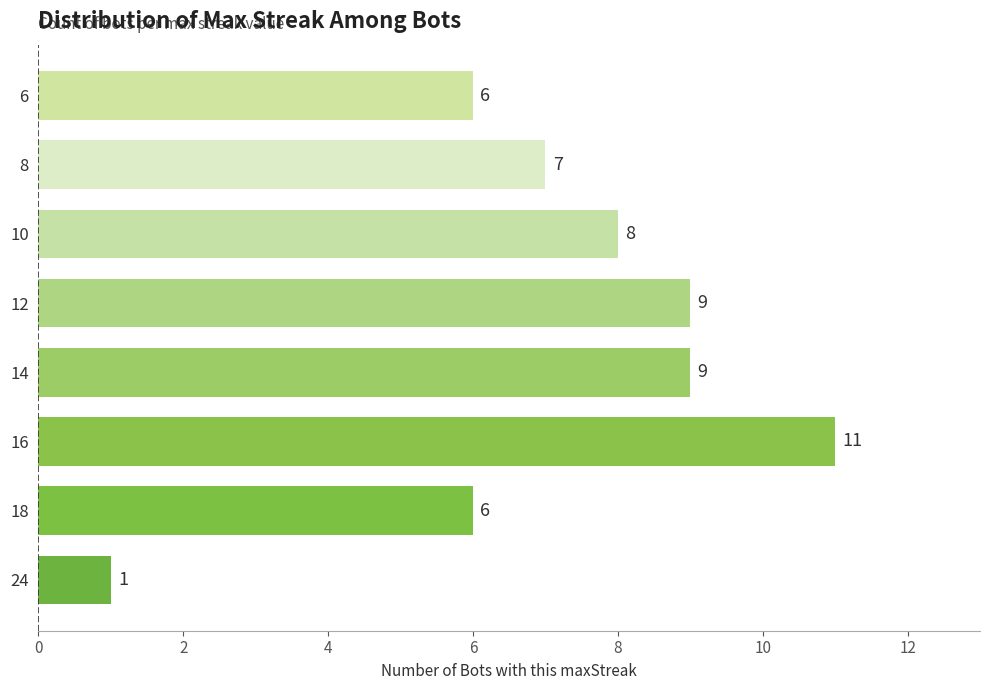

Which label corresponds to the smallest value in the chart?

24